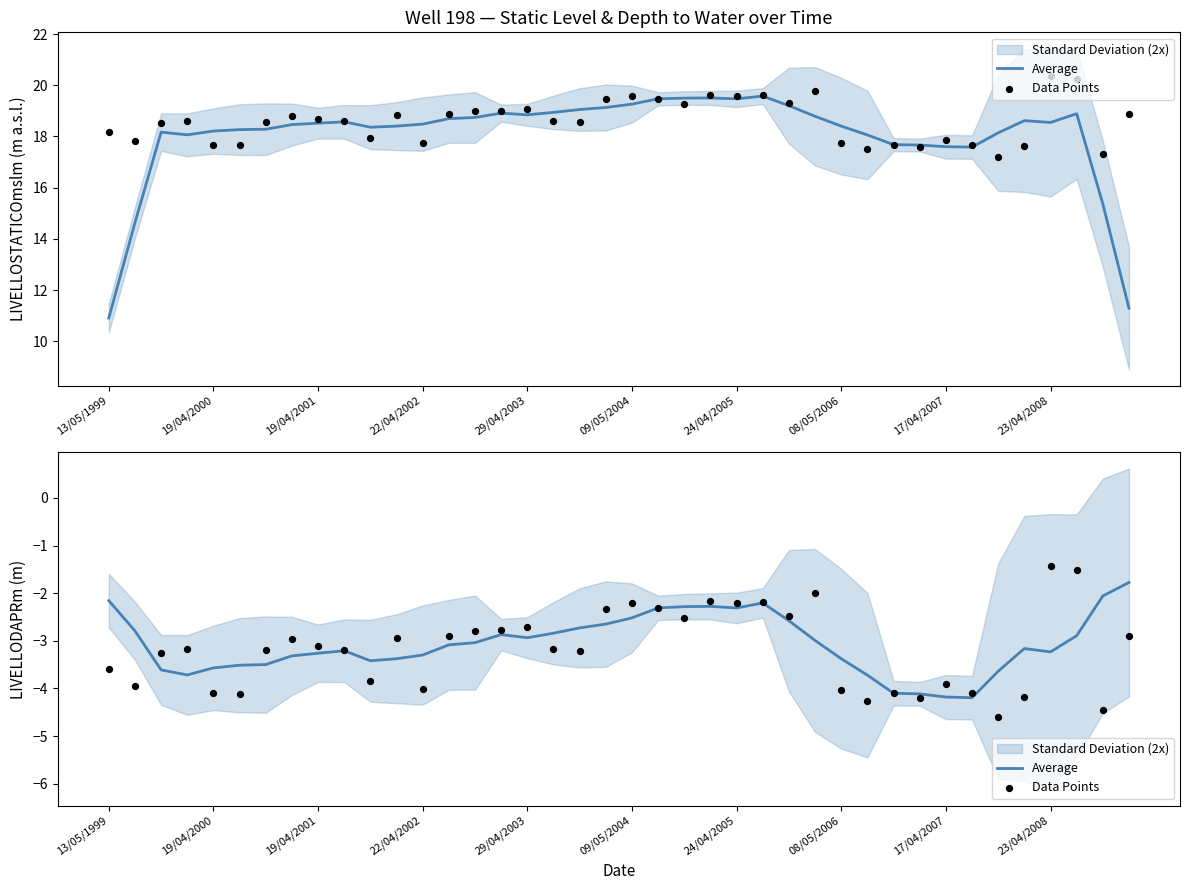

At which category is the sum across all series the highest?

25